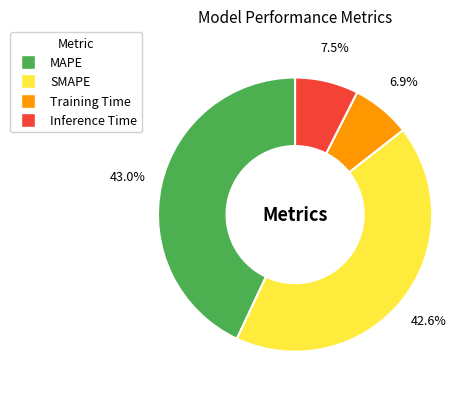

What is the smallest slice in the pie chart?

Training Time